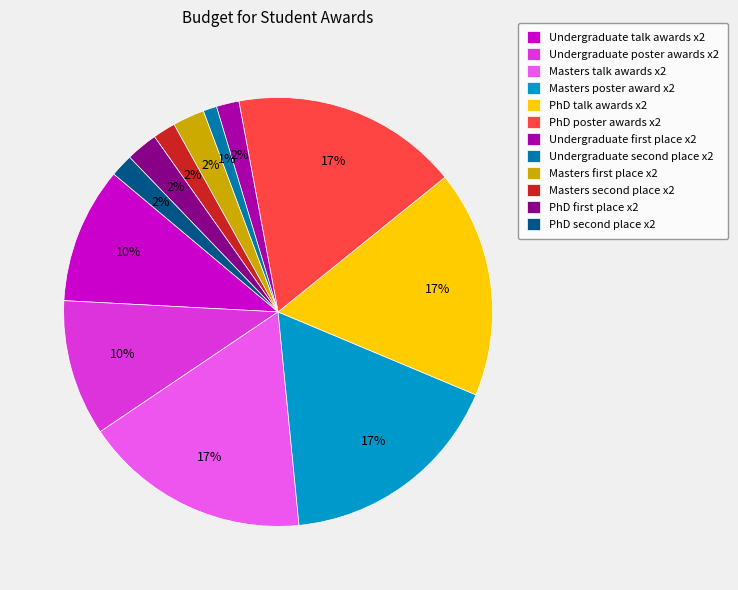

To the nearest percent, what is the difference between the largest and smallest slice percentages?

16%